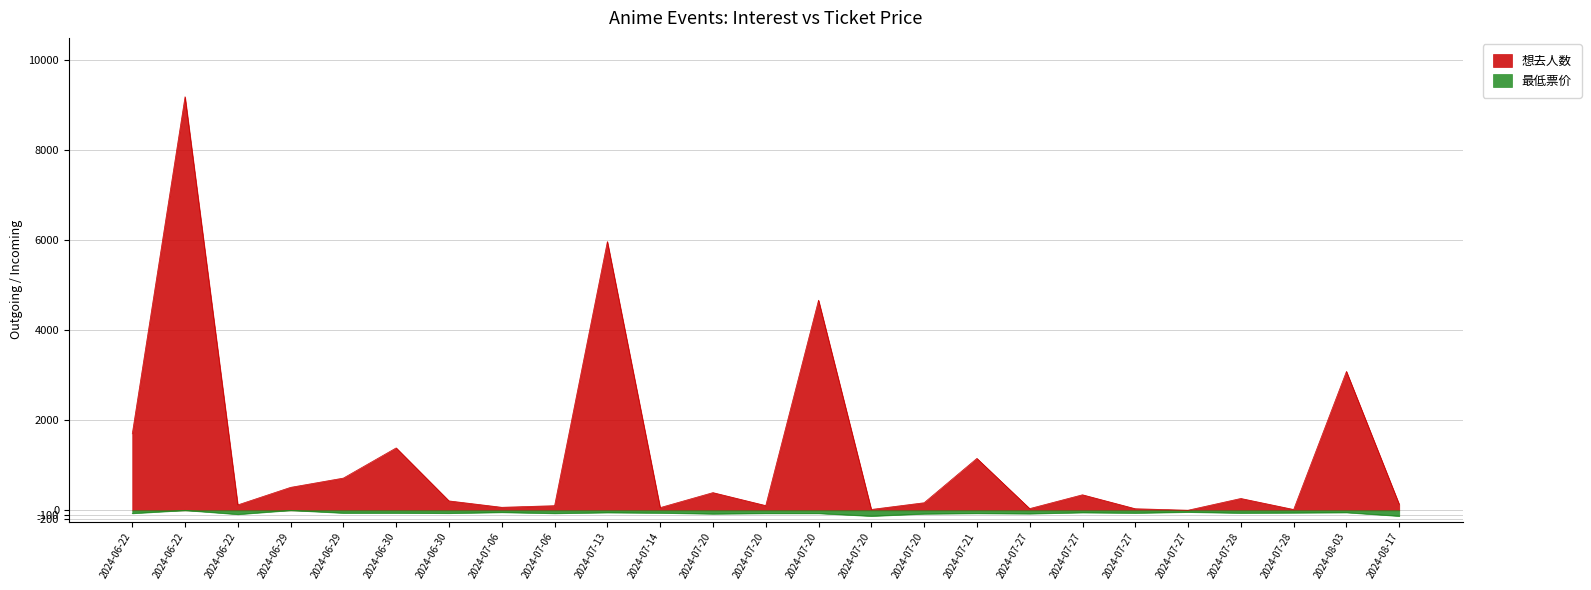

How many data points in 想去人数 are less than 209?

12